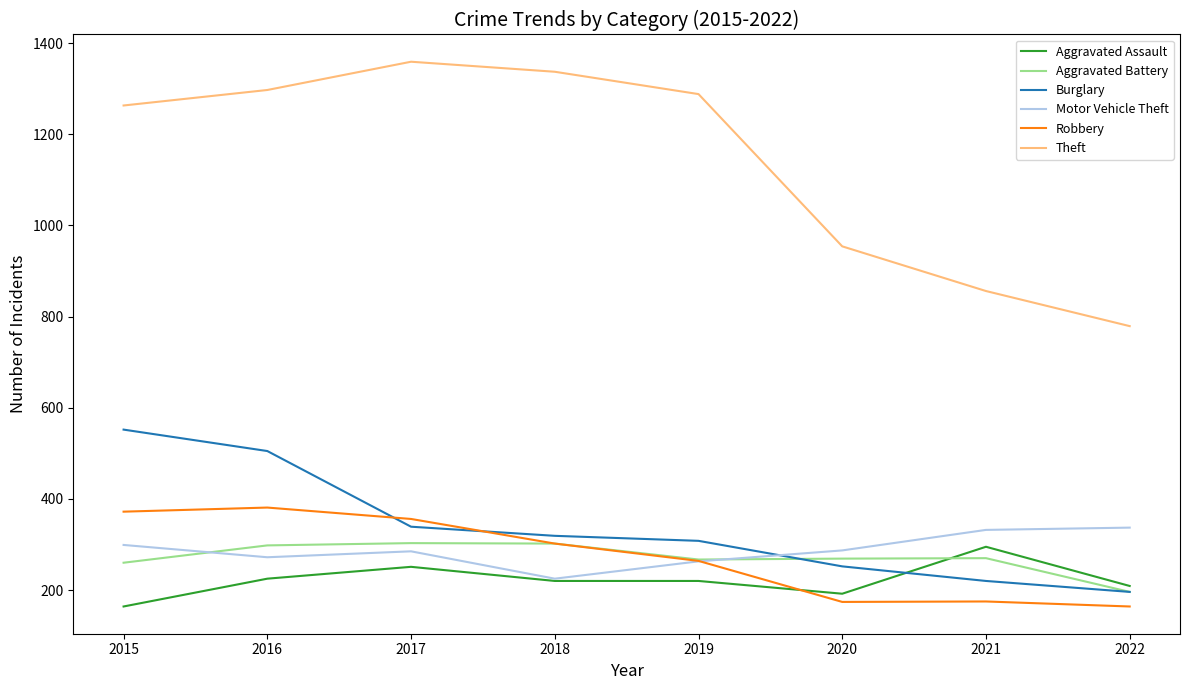

Which series changed the most between 2016 and 2021?

Theft